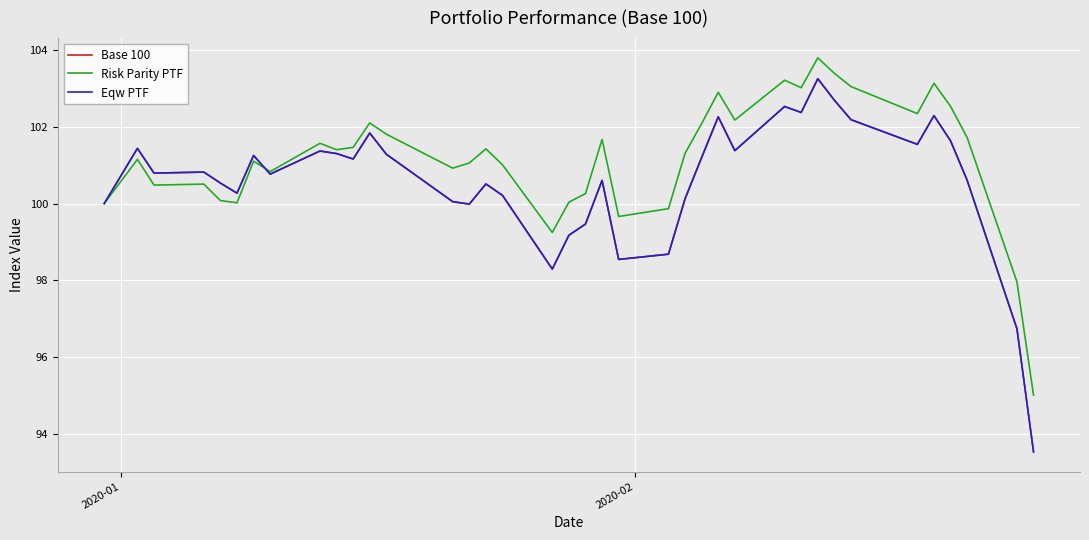

Does the chart display data point markers on the line(s)?

No